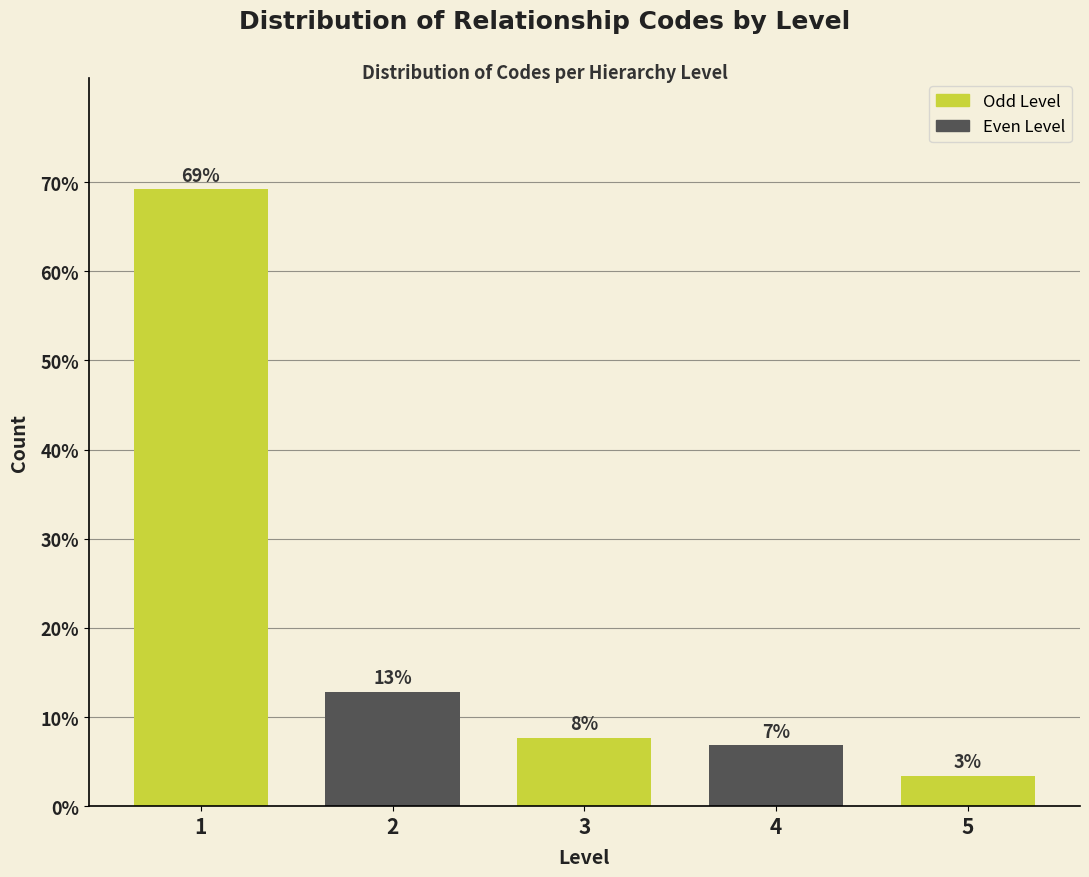

How many bars are there in total?

5